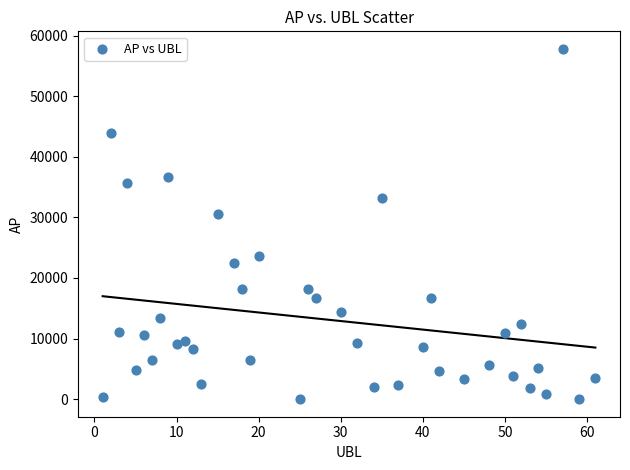

What Y value in the scatter plot is closest to 28904?

30555